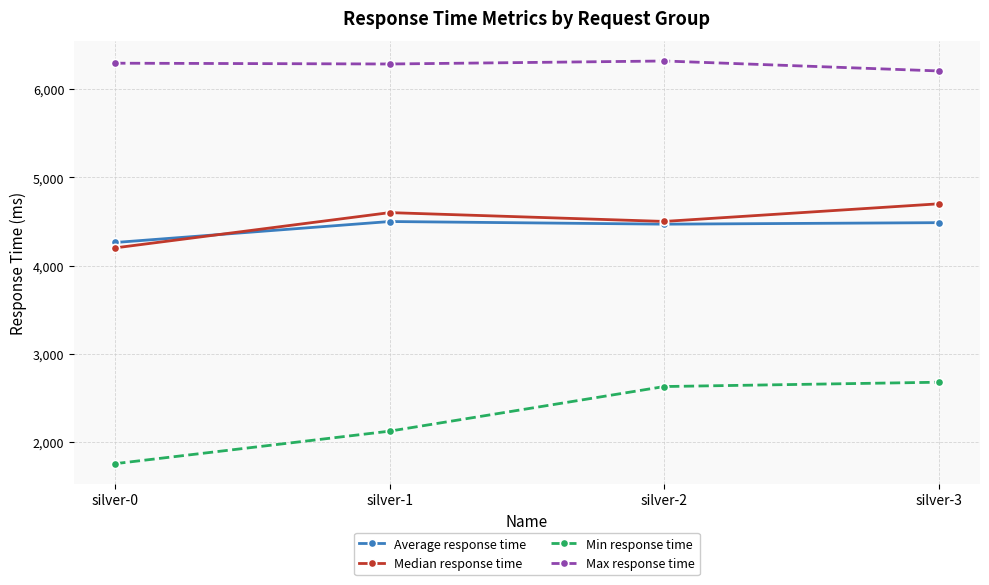

How many lines are shown in the chart?

4